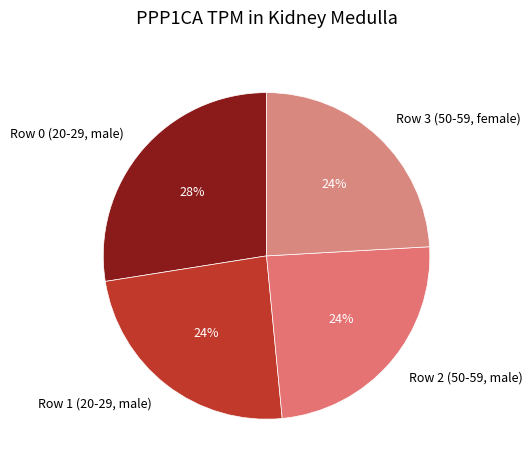

What percentage is the Row 1 (20-29, male) slice, to the nearest percent?

24%